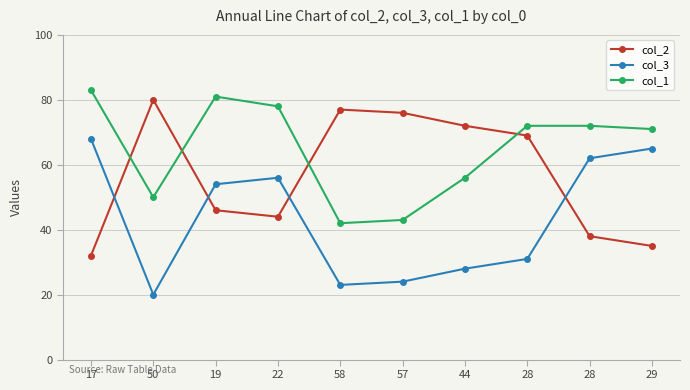

What is the label of the 9th point from the left?

28